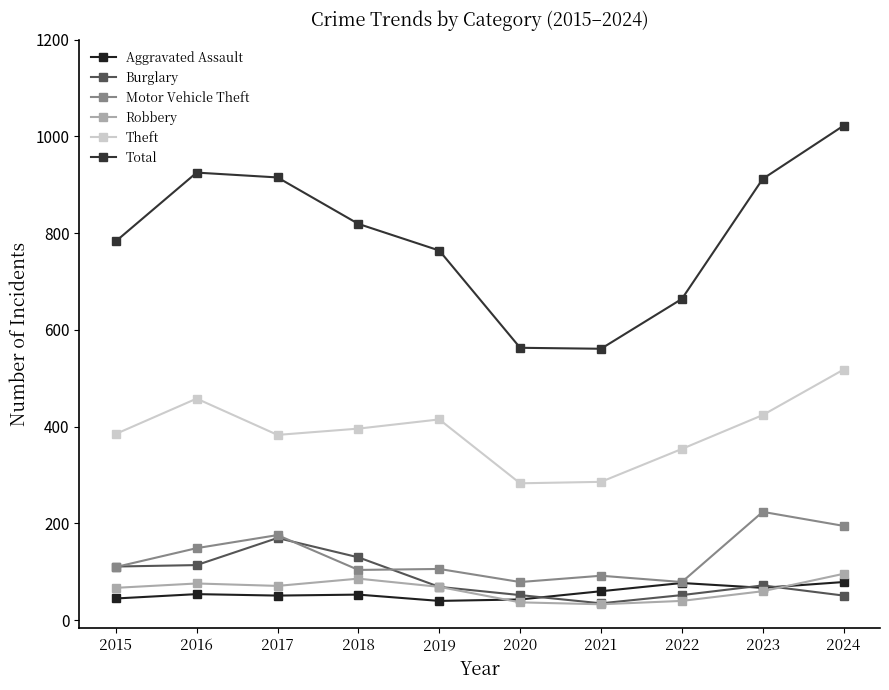

What is the total value across all series at 2016?

1776